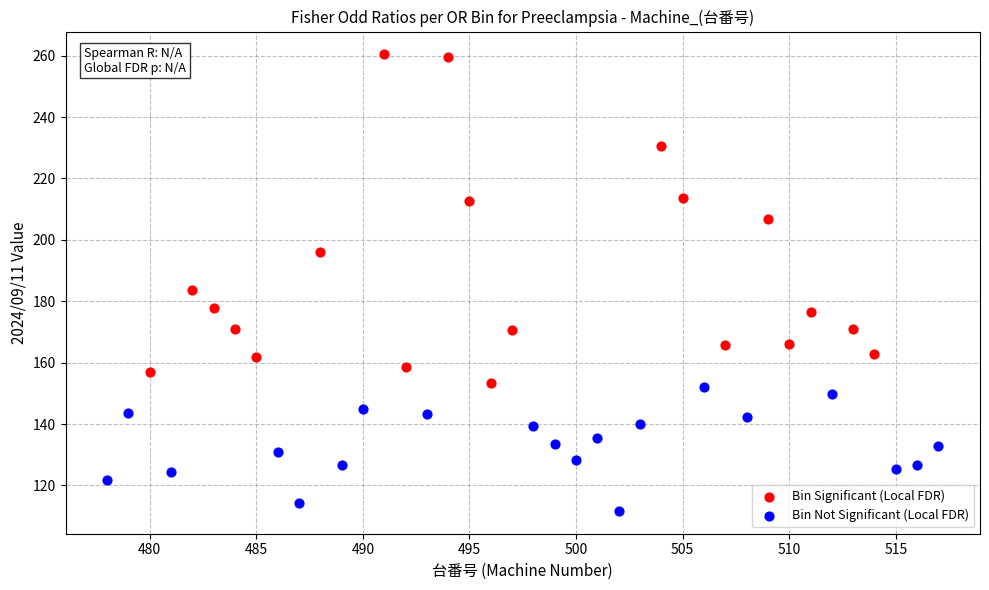

Which series reaches the minimum Y coordinate?

Bin Not Significant (Local FDR)